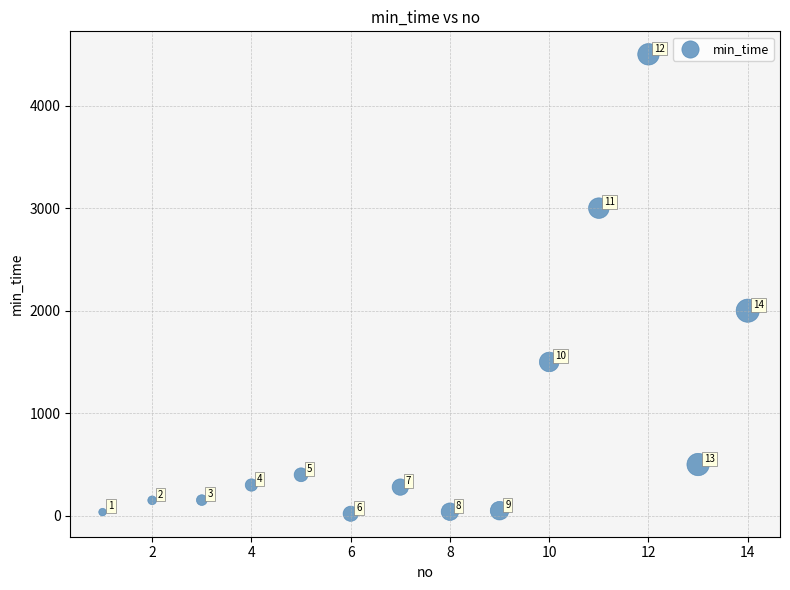

What is the range of Y values (max minus min)?

4480